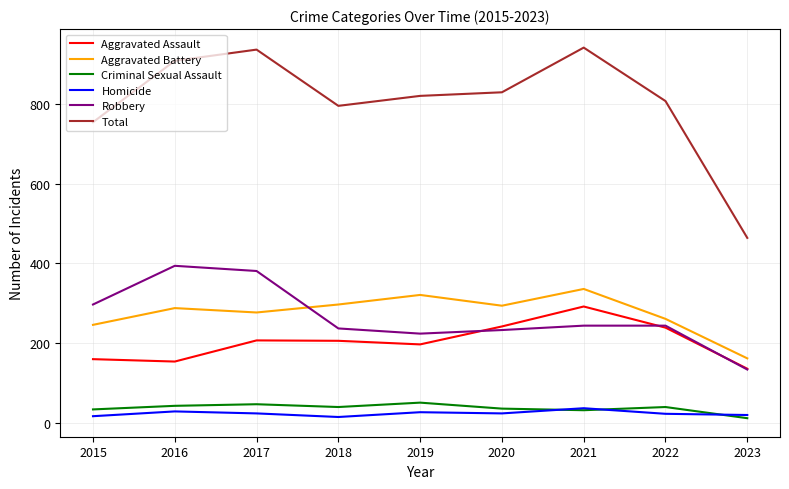

What is the total value across all series at 2021?

1882